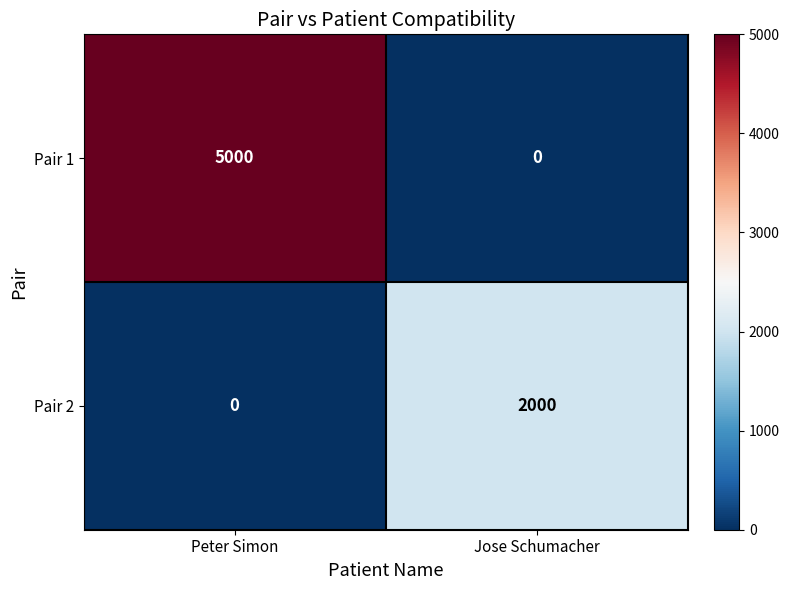

What is the total value across all series at Jose Schumacher?

2000